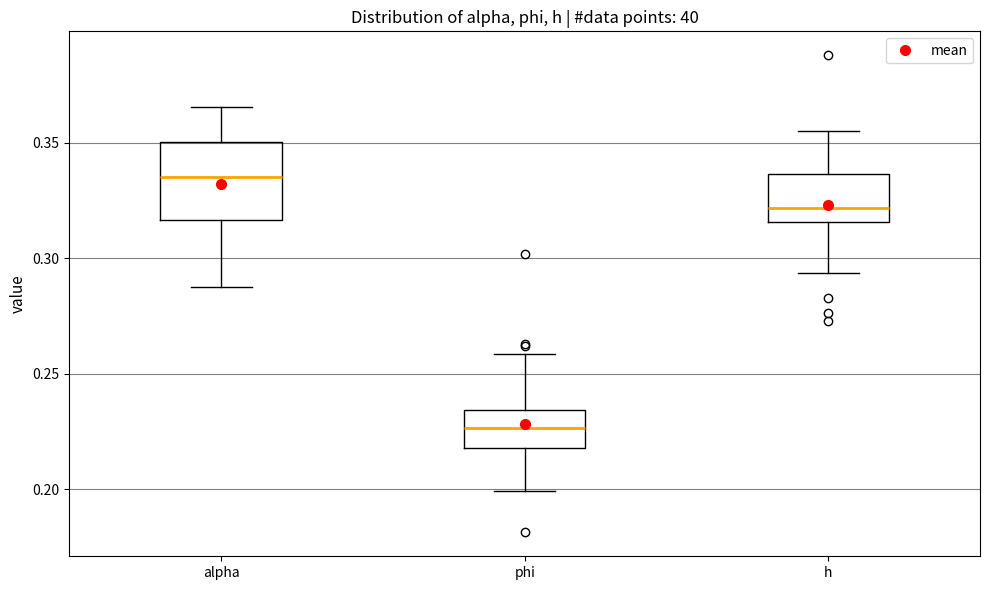

Where does the upper whisker of the box for alpha end on the y-axis? The values are not printed on the chart, so give them approximately, as read against the axis.

0.365